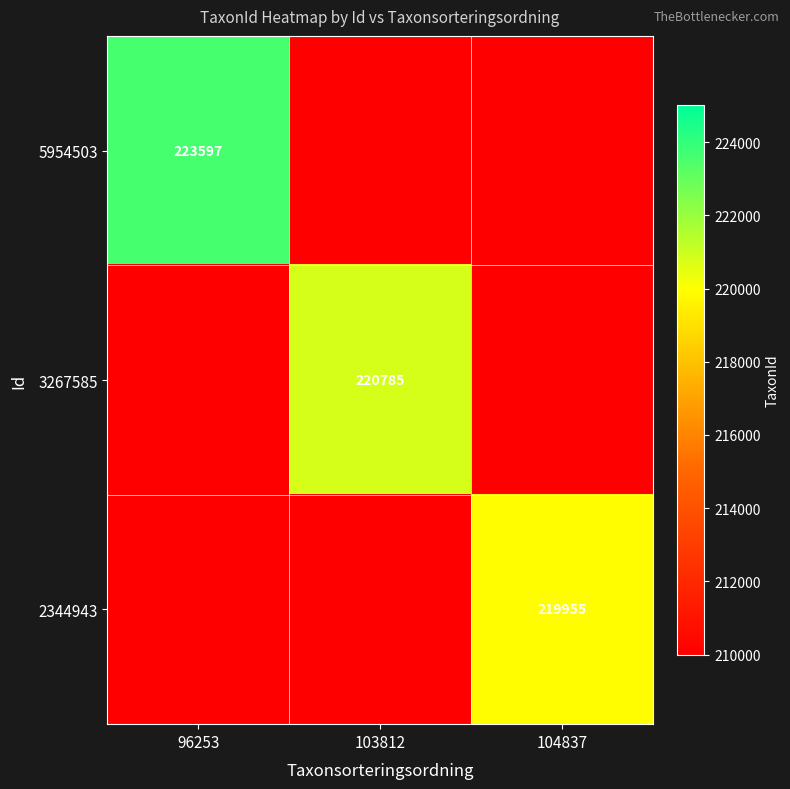

Is it true that 5954503 equals 337946 at 96253?

False